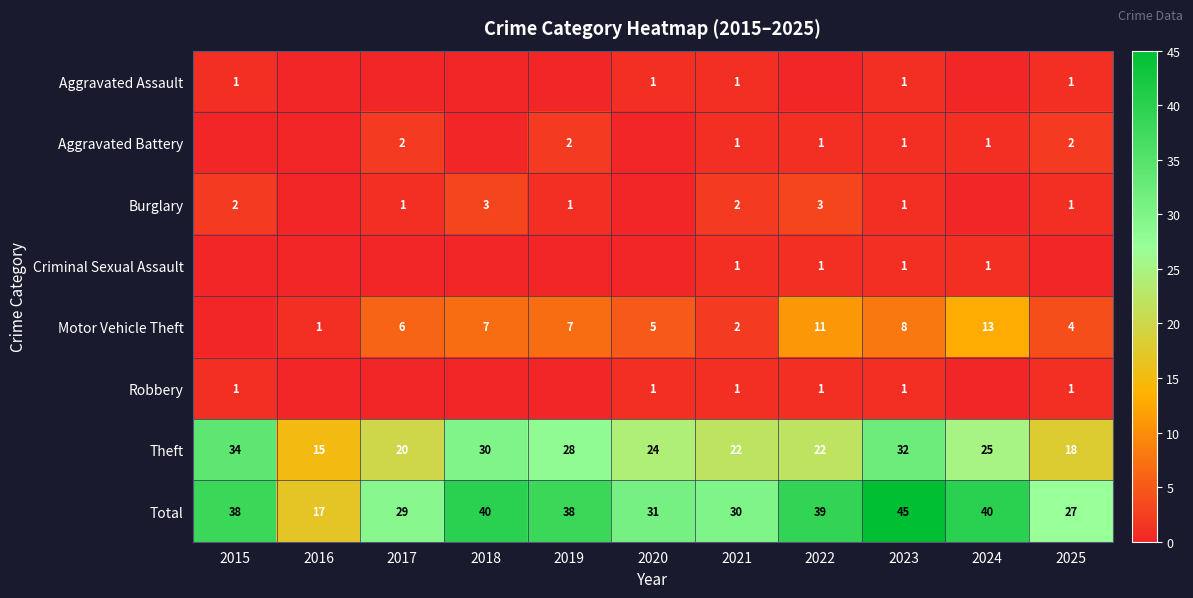

What is the total value across all series at 2019?

76